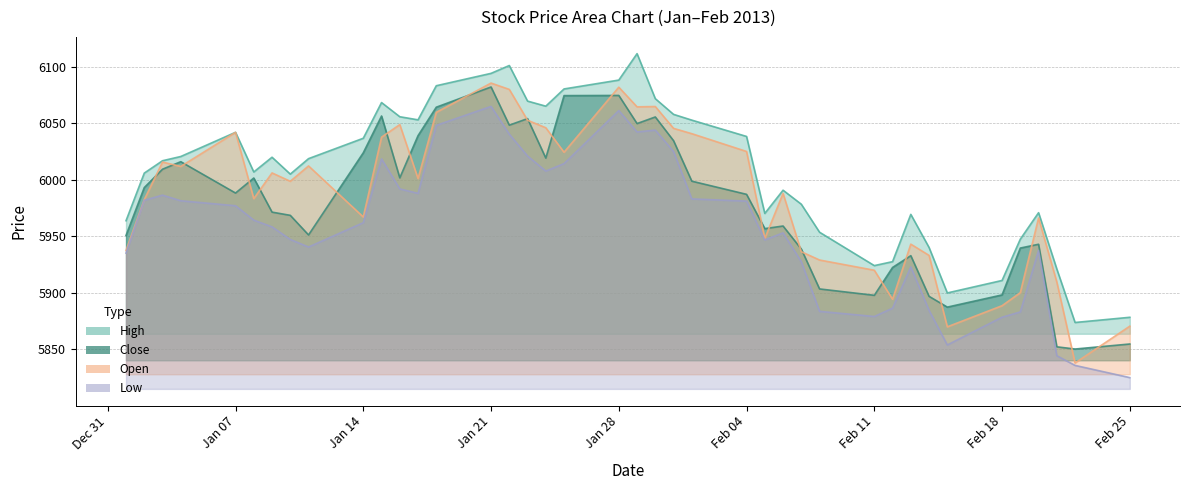

What are all the series names shown in the legend?

High, Close, Open, Low